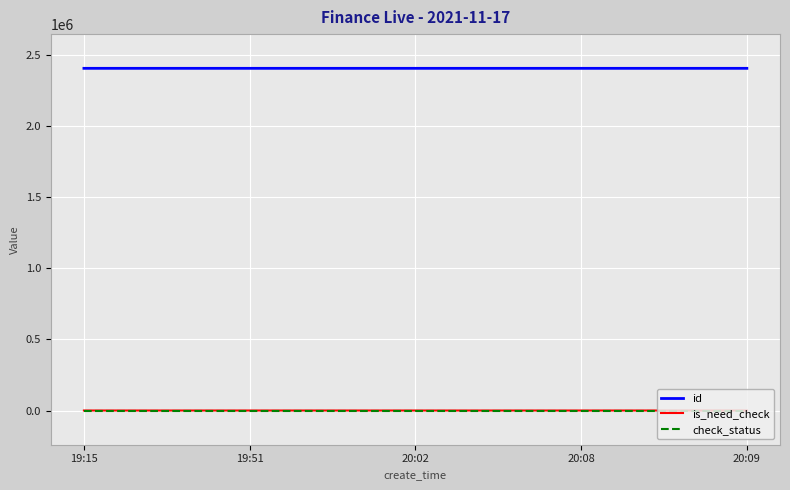

What is the greatest value displayed?

2403984